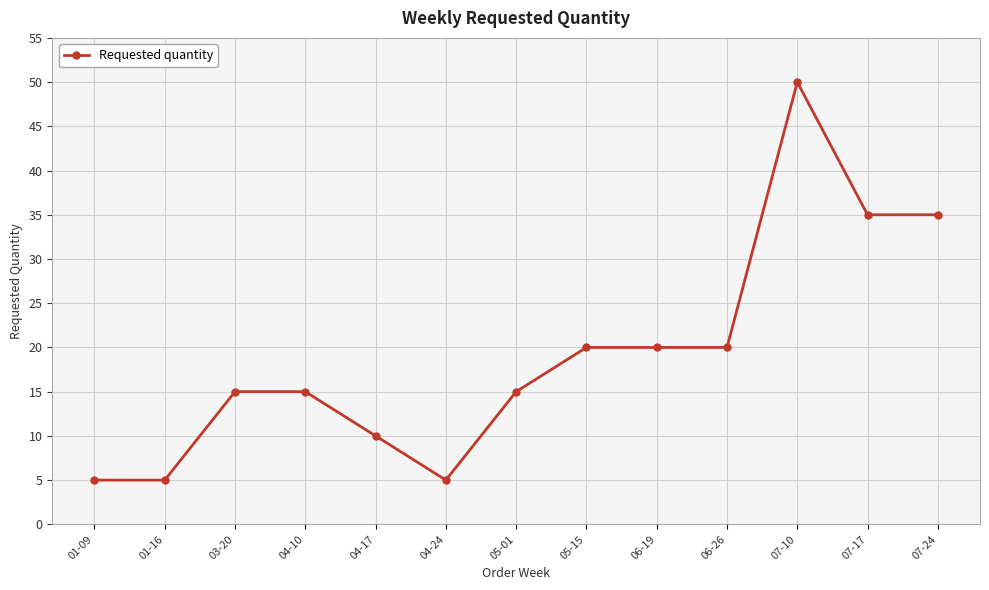

The value at 05-01 is 15. True or false?

True